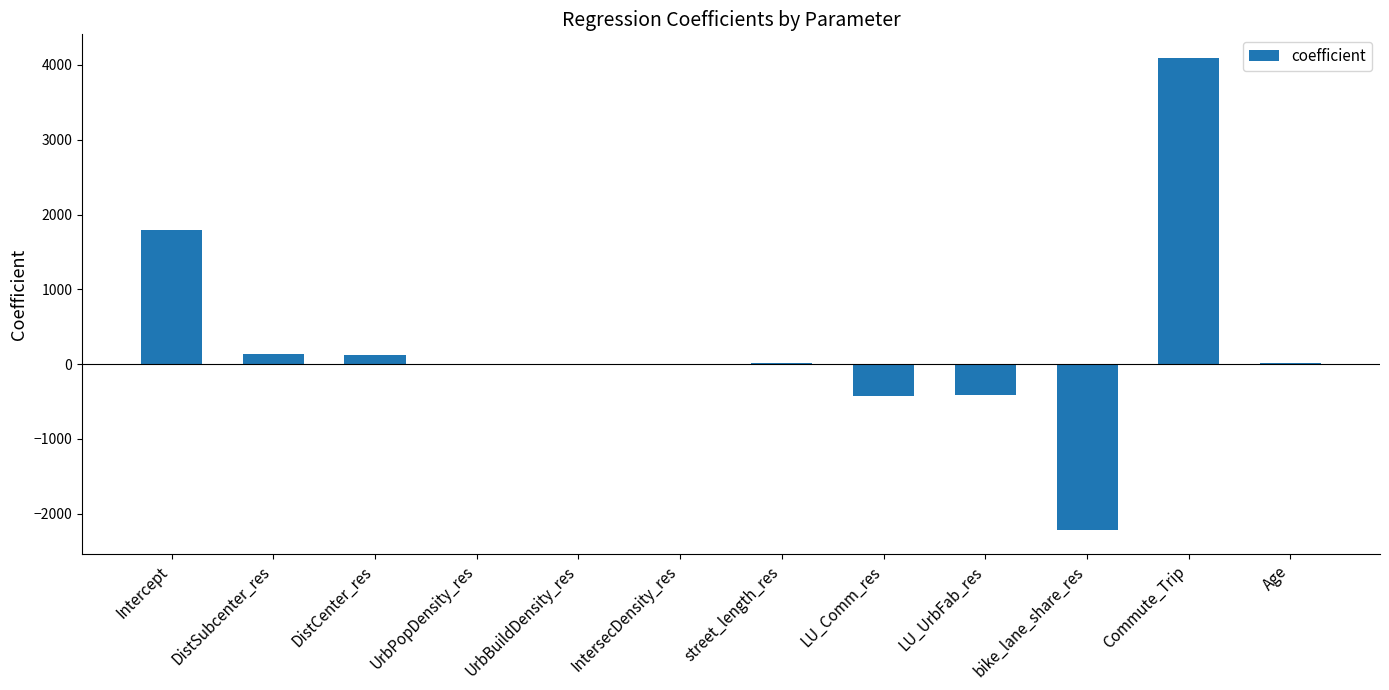

What is the greatest value displayed?

4094.0